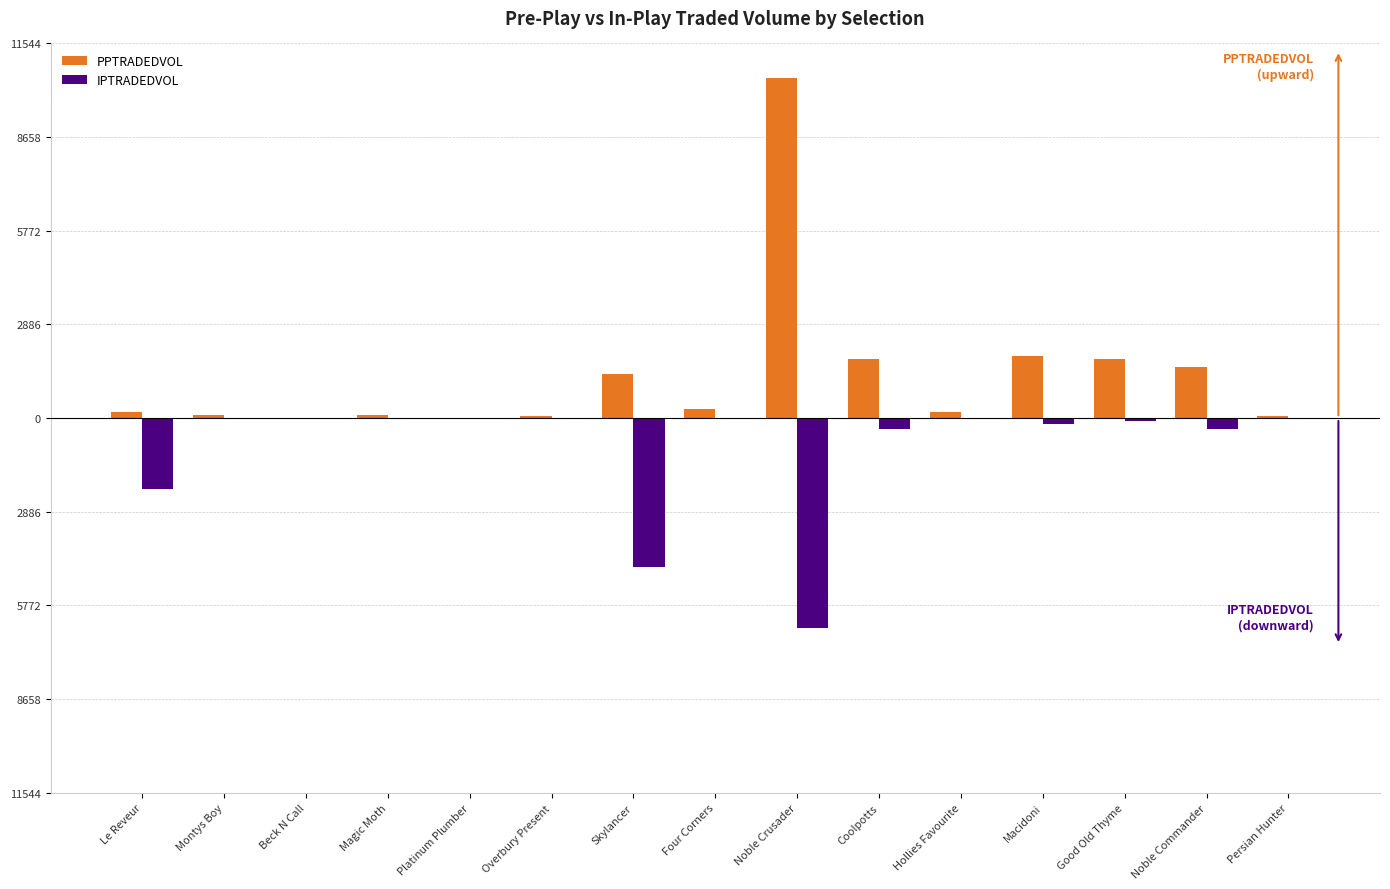

What is the sum of the PPTRADEDVOL values at Platinum Plumber and Noble Crusader?

10513.2